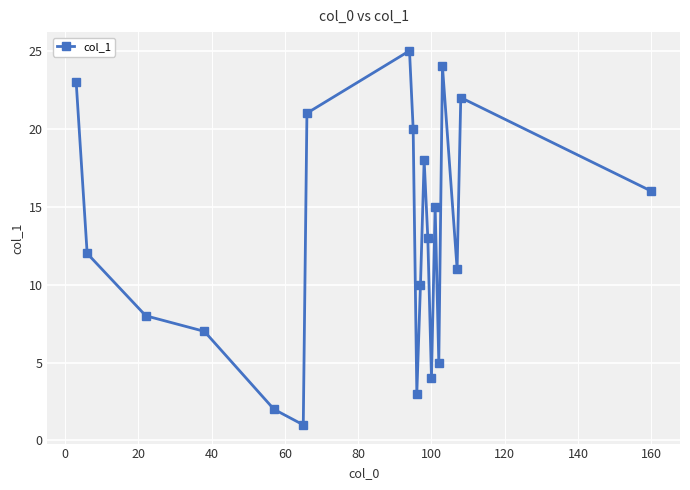

What is the sum of all values?

260